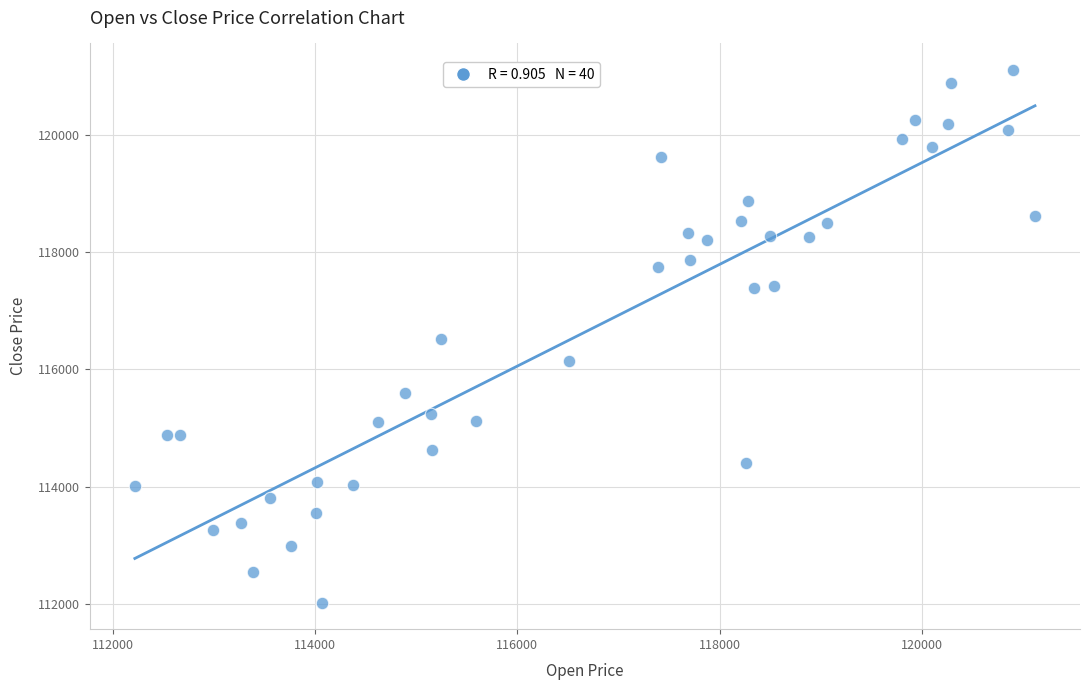

What is the range of Y values (max minus min)?

9098